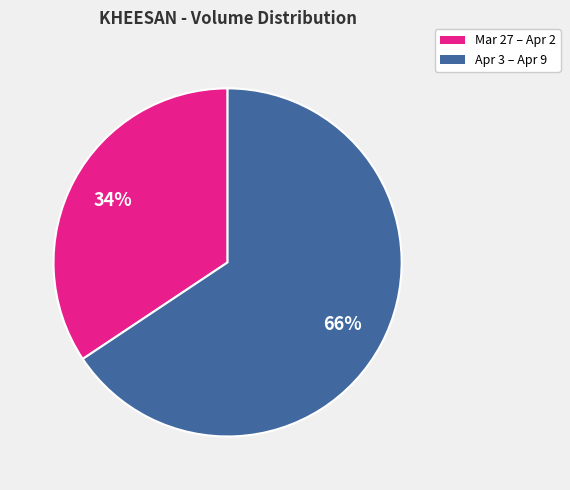

How many slices are in this pie chart?

2